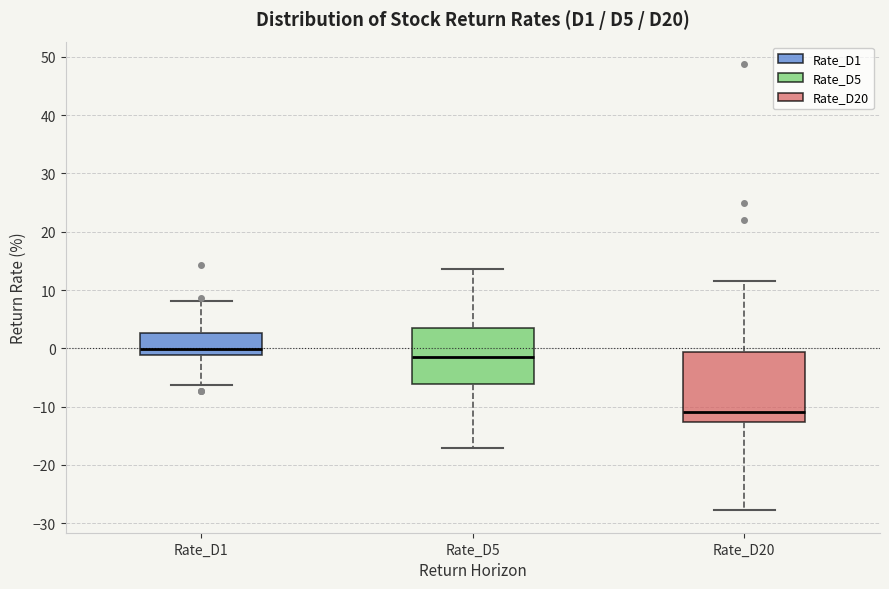

Where does the lower whisker of the box for Rate_D20 end on the y-axis? The values are not printed on the chart, so give them approximately, as read against the axis.

-28